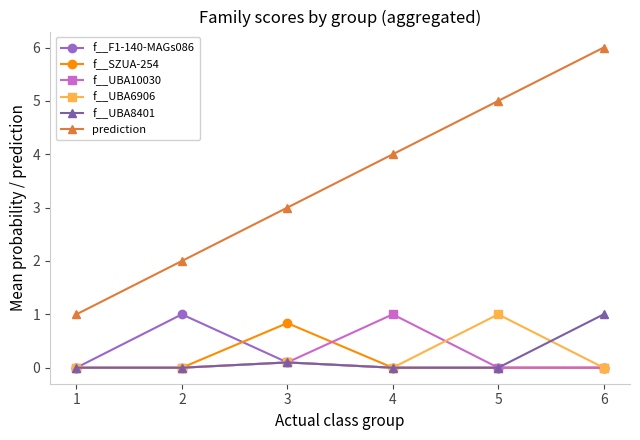

What are all the series names shown in the legend?

f__F1-140-MAGs086, f__SZUA-254, f__UBA10030, f__UBA6906, f__UBA8401, prediction